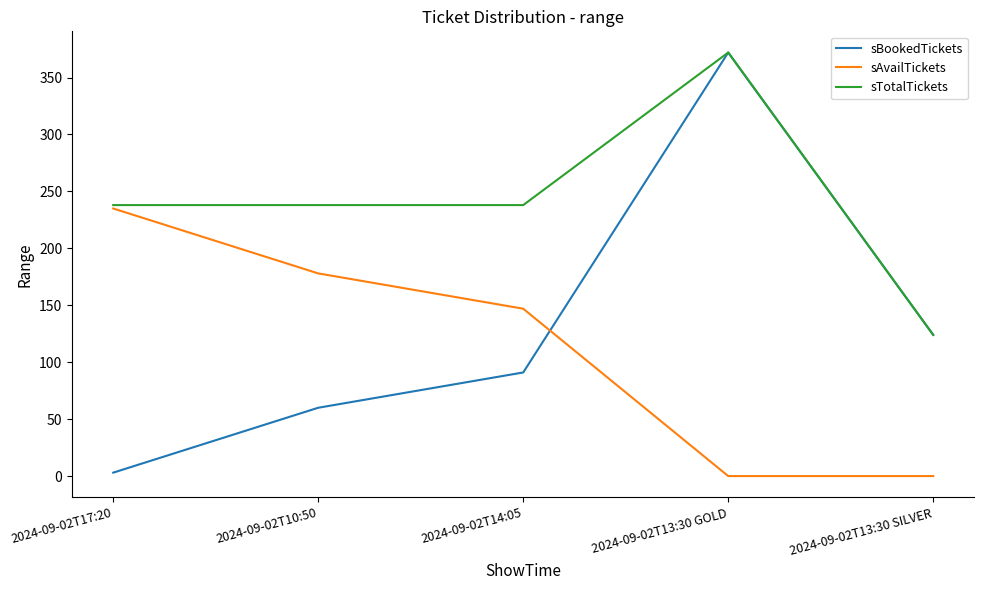

The value of sBookedTickets at 2024-09-02T14:05 is 25. True or false?

False